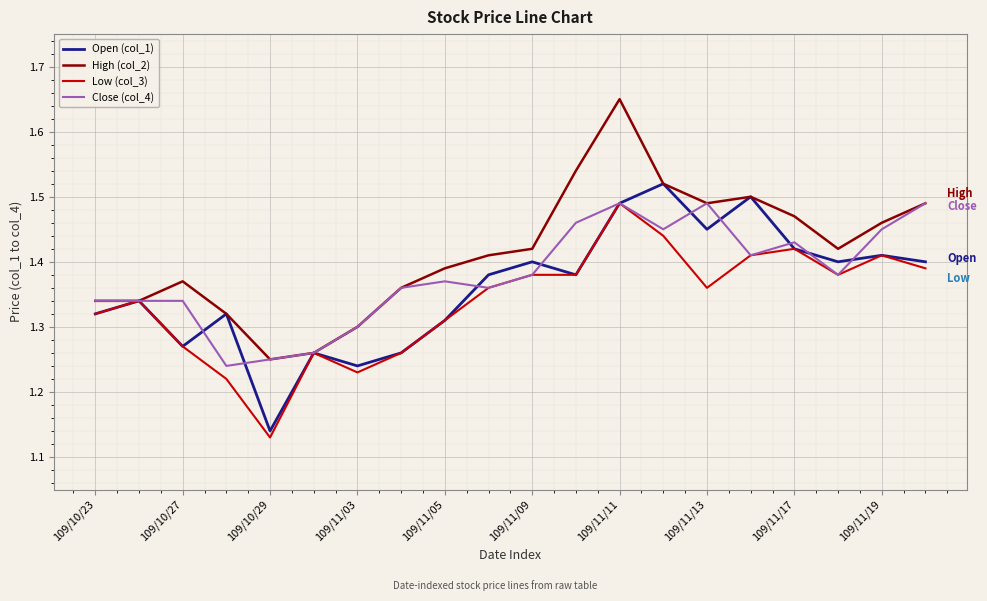

Which series has the largest total across all categories?

High (col_2)